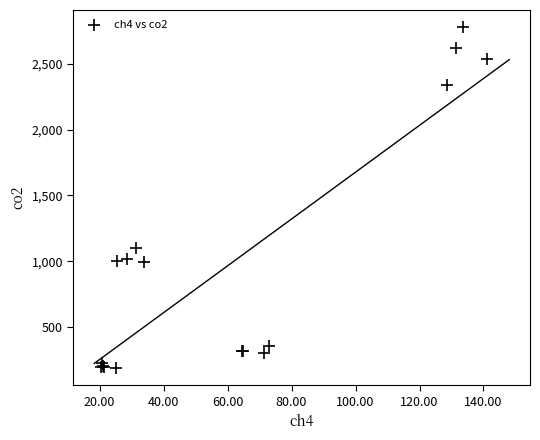

What Y value in the scatter plot is closest to 1483?

1100.0